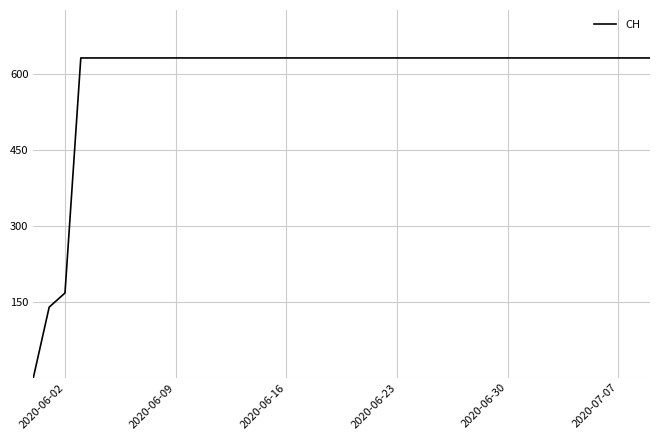

What is the maximum value shown in the chart?

631